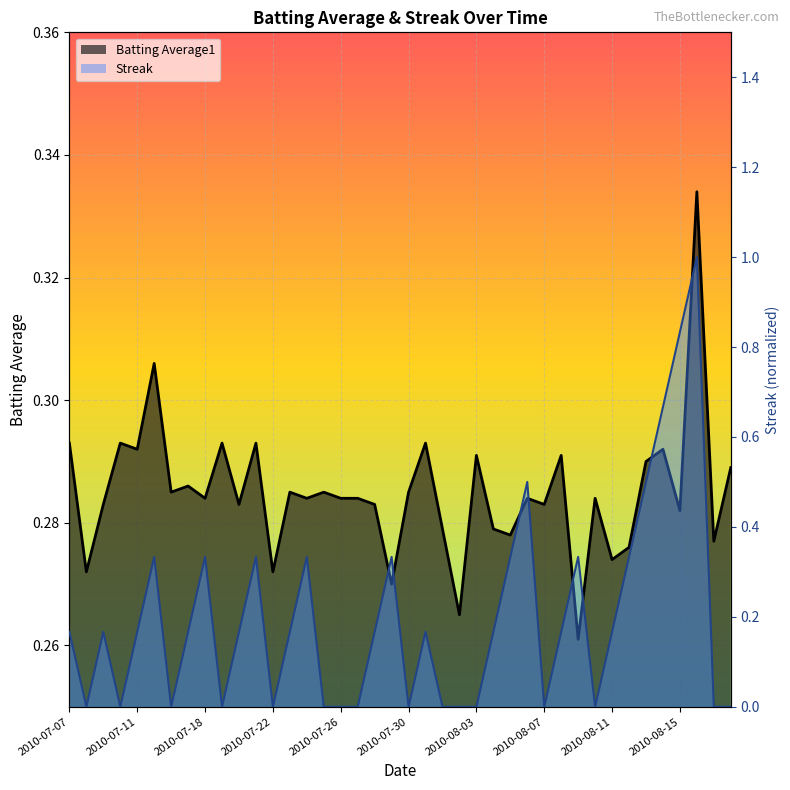

Rank the series by their average value, from lowest to highest.

Streak, Batting Average1